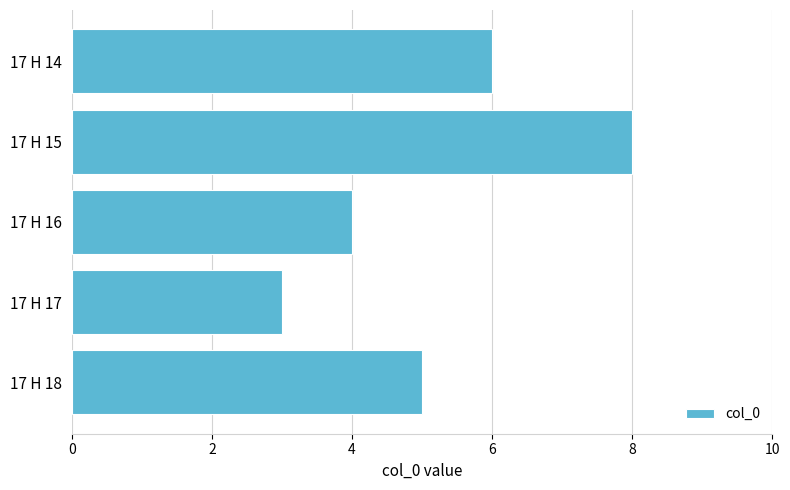

What is the value of the 2nd bar from the top?

8